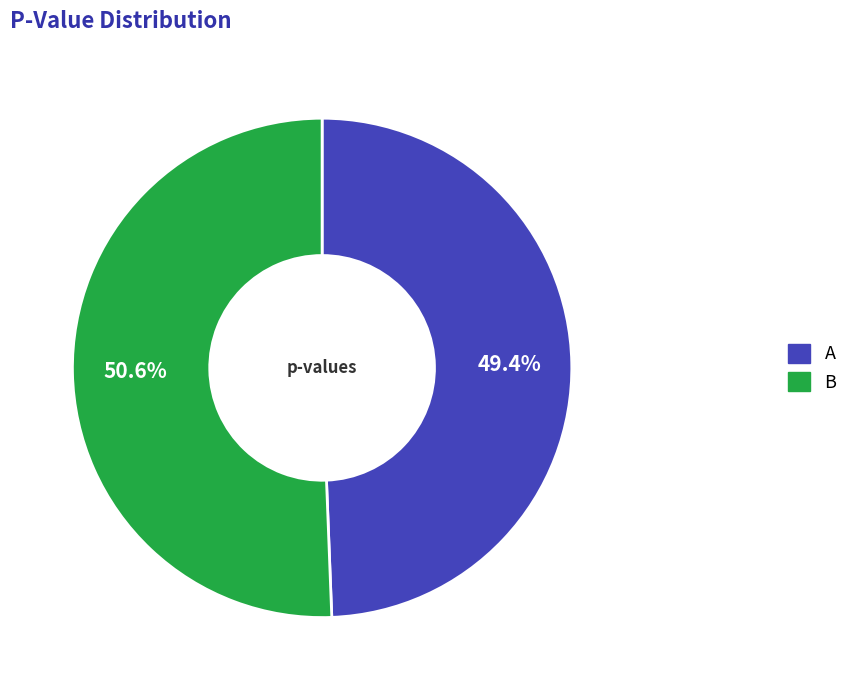

To the nearest percent, what is the difference between the largest and smallest slice percentages?

1%